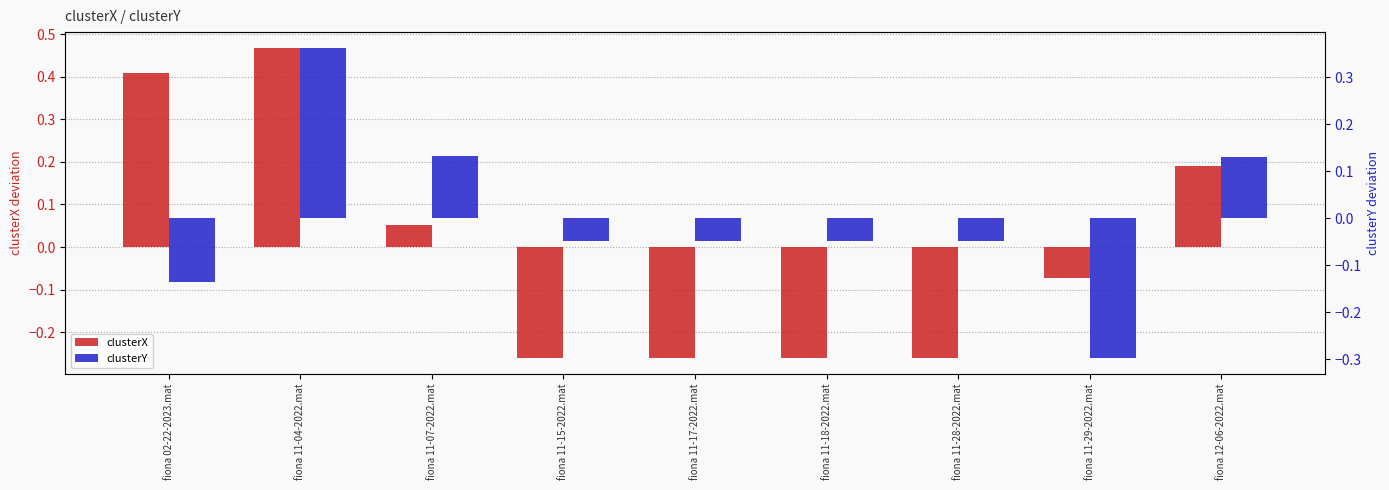

What is the difference between the highest and lowest values at fiona 11-04-2022.mat?

0.1